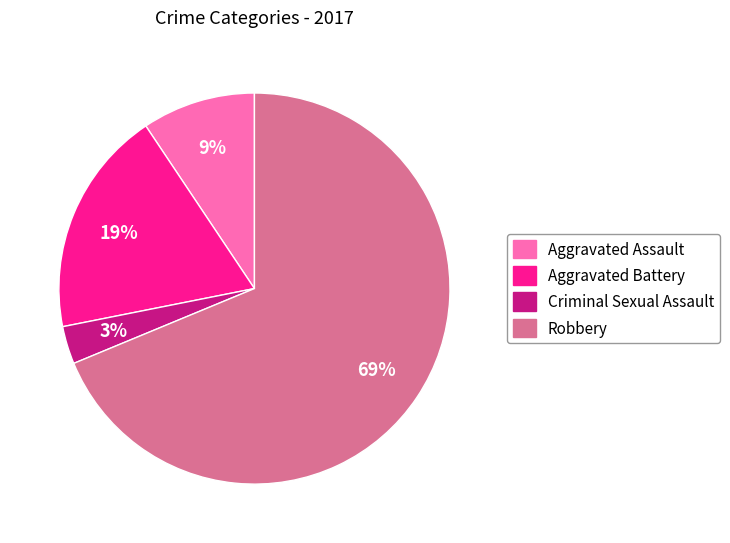

Which has a higher value, Criminal Sexual Assault or Robbery?

Robbery